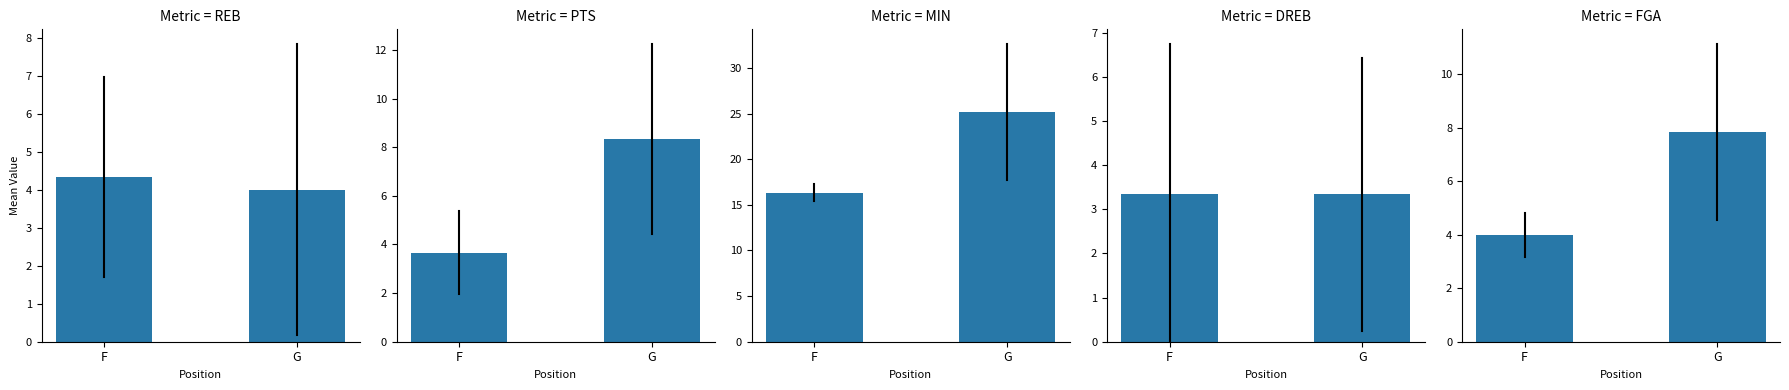

Which label corresponds to the largest value in the chart?

G